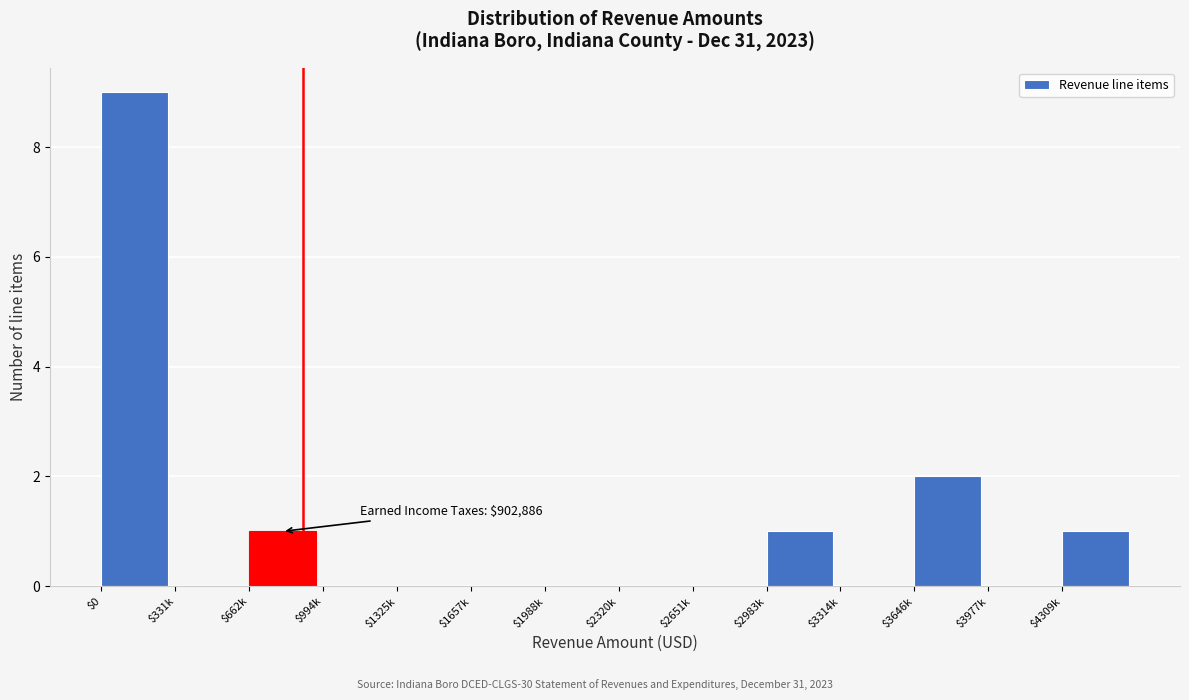

The value at $3646k is 2. True or false?

True